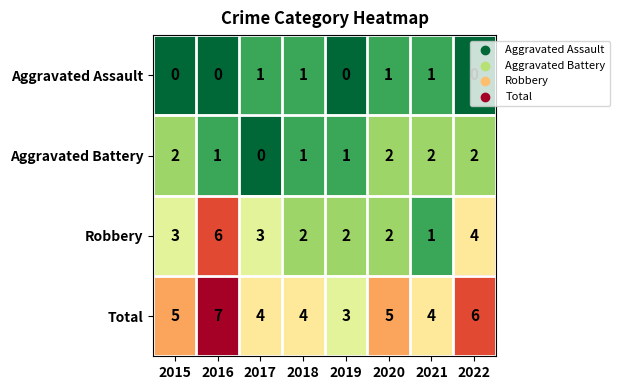

Is it true that Robbery equals 1 at 2020?

False